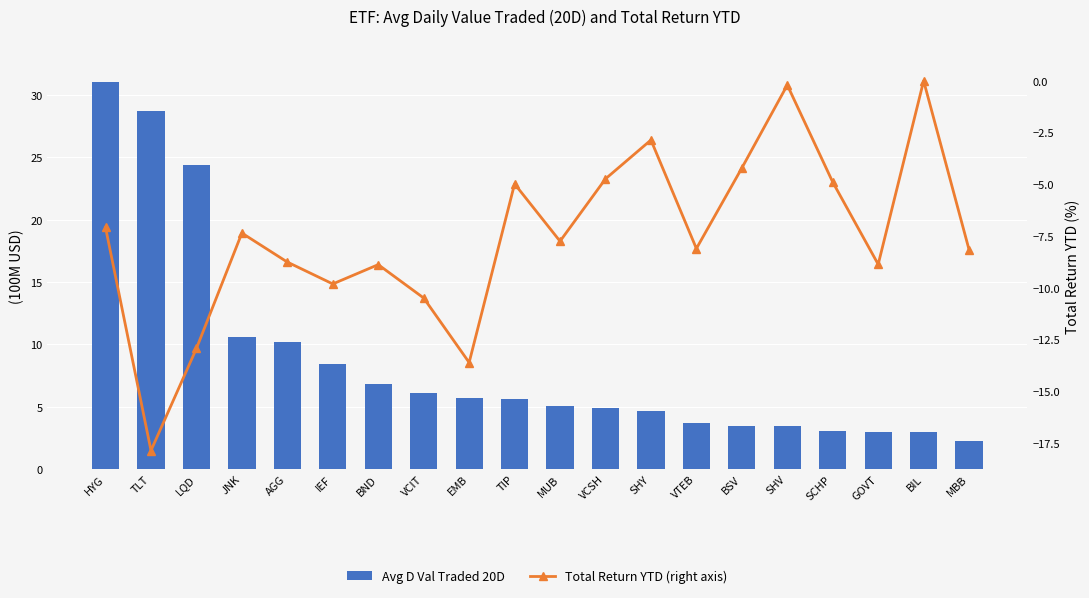

Reading right to left, list all the values displayed in this chart.

Avg D Val Traded 20D: 2.3	3.0	3.0	3.1	3.4	3.5	3.7	4.6	4.9	5.1	5.6	5.7	6.1	6.8	8.4	10.2	10.6	24.4	28.7	31.1
Total Return YTD (right axis): -8.2	0.0	-8.9	-4.9	-0.2	-4.2	-8.1	-2.9	-4.7	-7.8	-5.0	-13.6	-10.5	-8.9	-9.8	-8.8	-7.4	-12.9	-17.9	-7.1